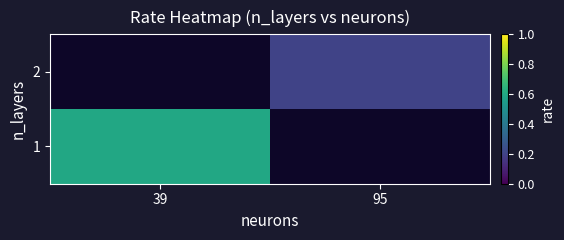

True or false: 2 has a value of 0.2 at 95.

True